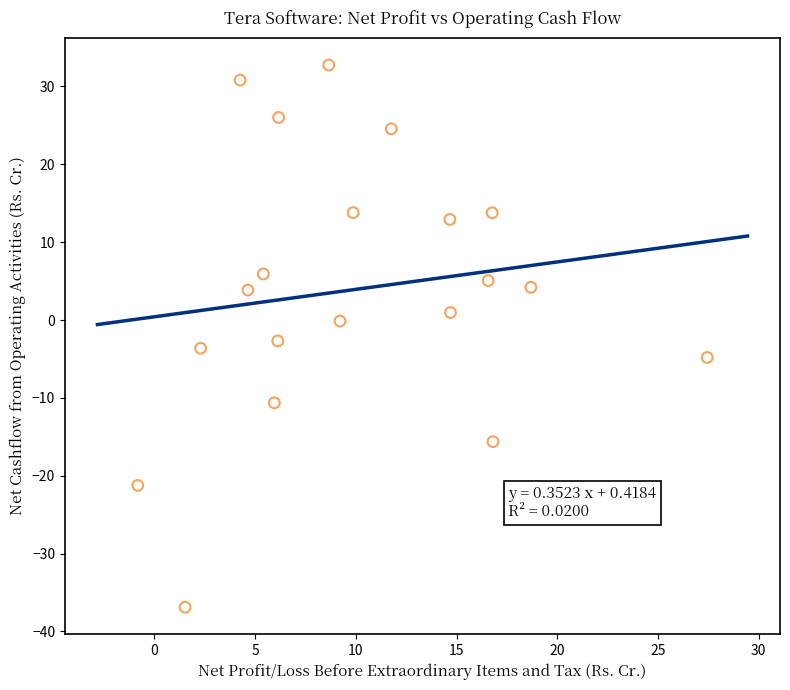

What is the range of Y values (max minus min)?

69.6